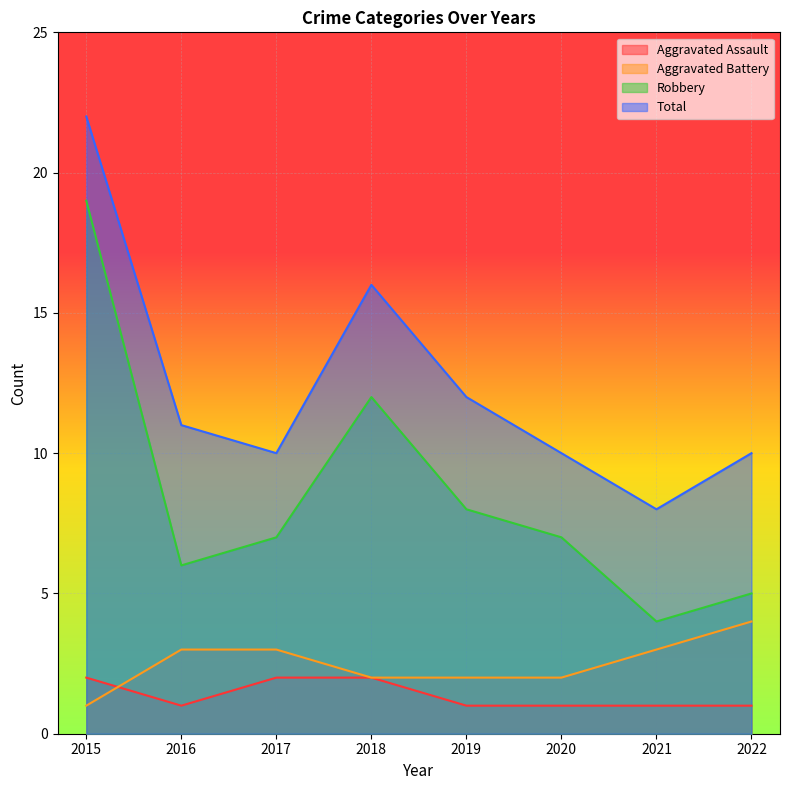

True or false: Aggravated Assault has a value of 1 at 2015.

False